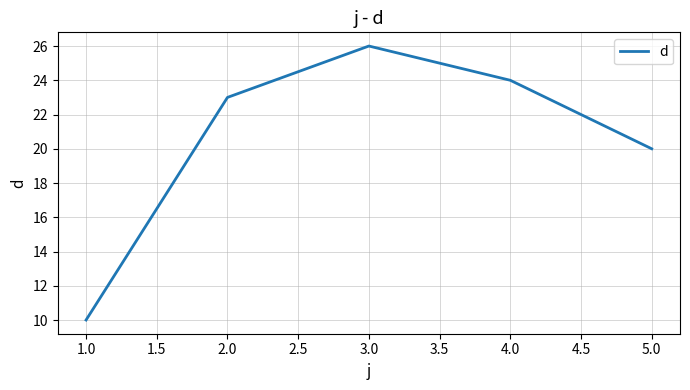

Which label corresponds to the largest value in the chart?

3.0